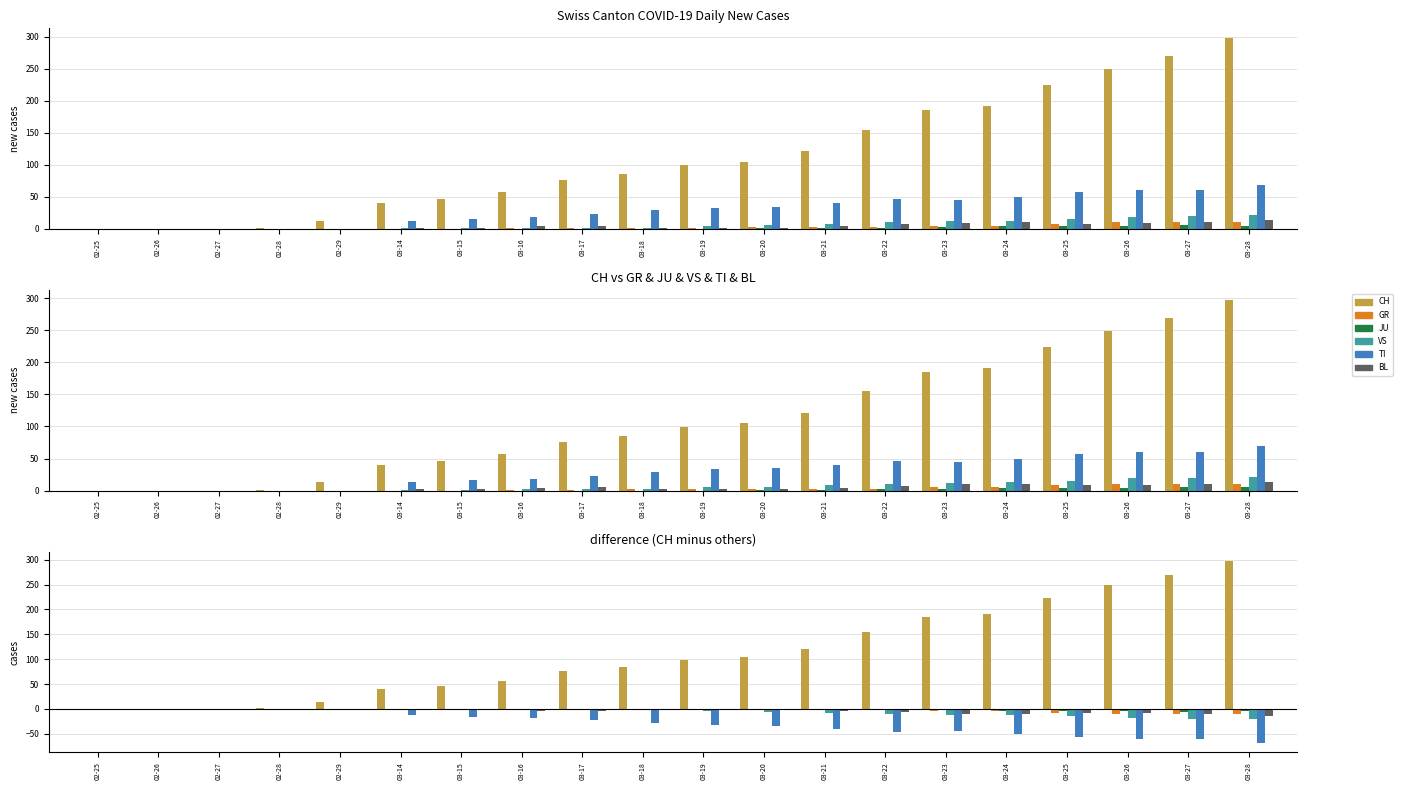

What is the label of the 16th bar from the right?

02-29